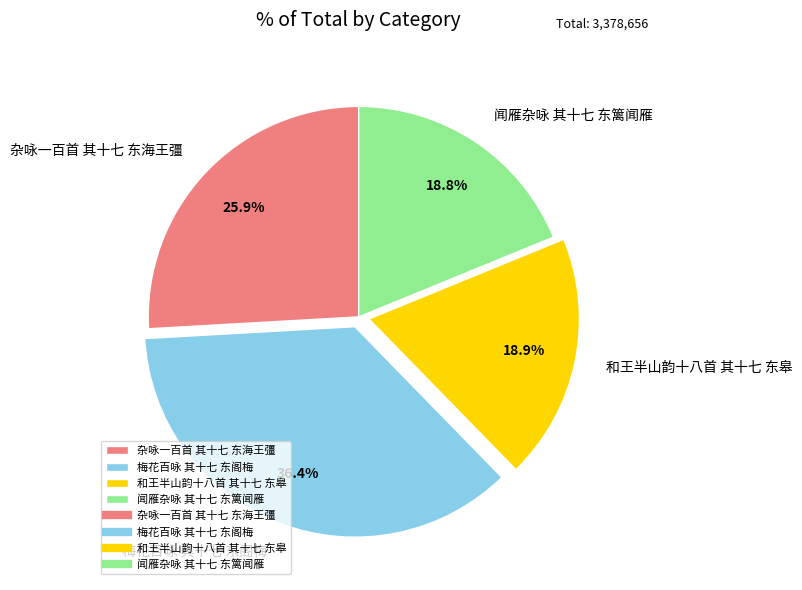

The 闻雁杂咏 其十七 东篱闻雁 slice represents 10% of the pie. True or false?

False